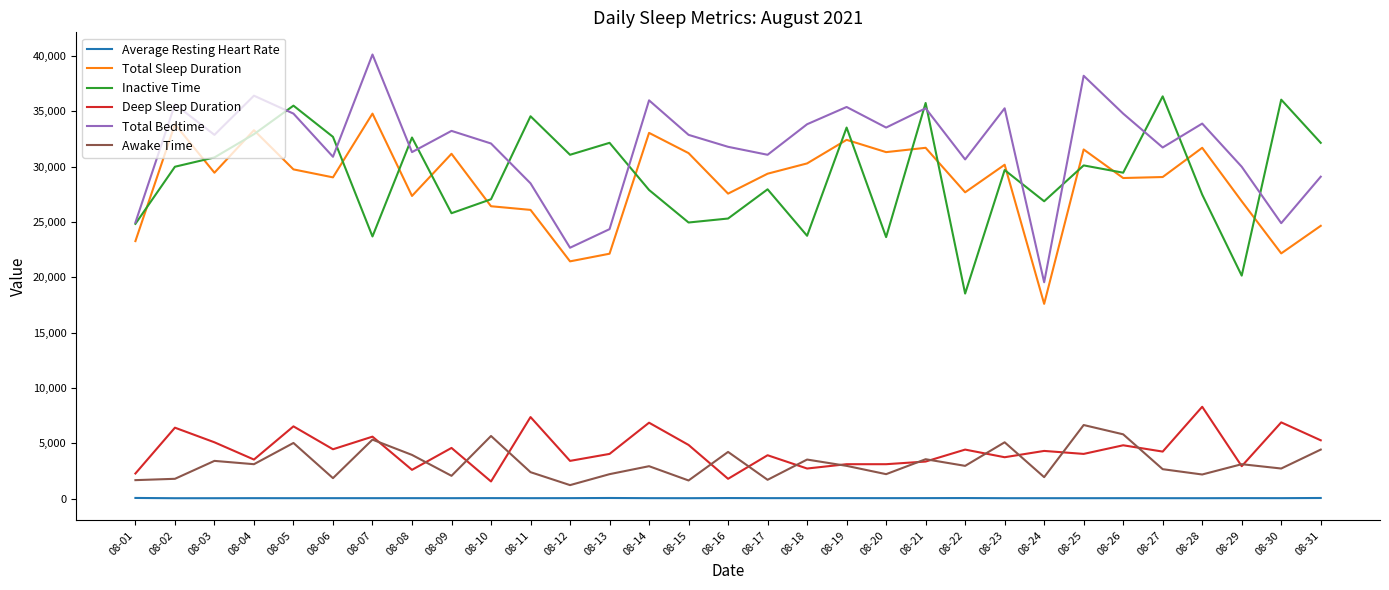

What is the minimum value shown in the chart?

45.5